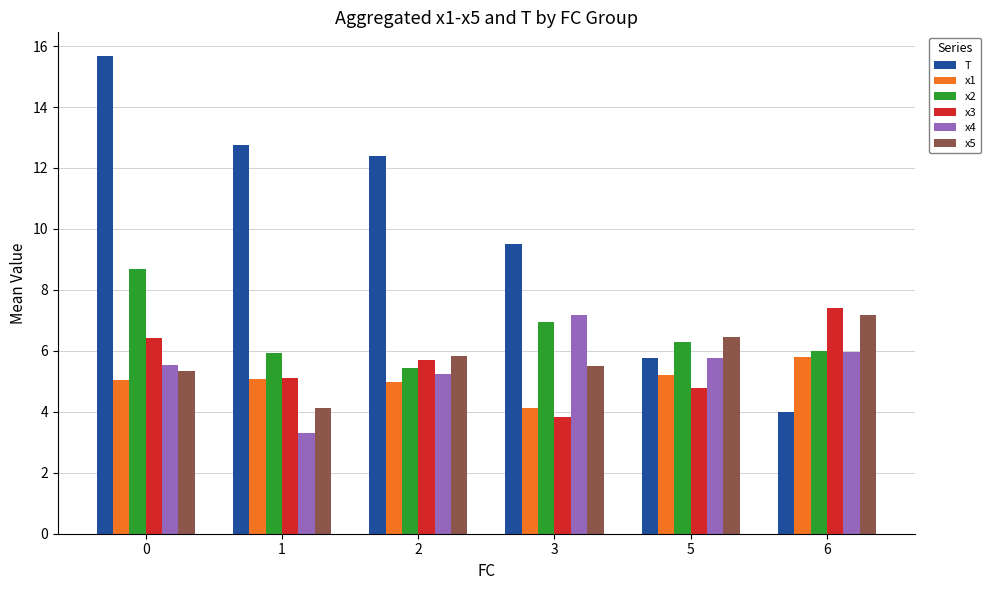

What is the spread (max minus min) of values at 3?

5.7